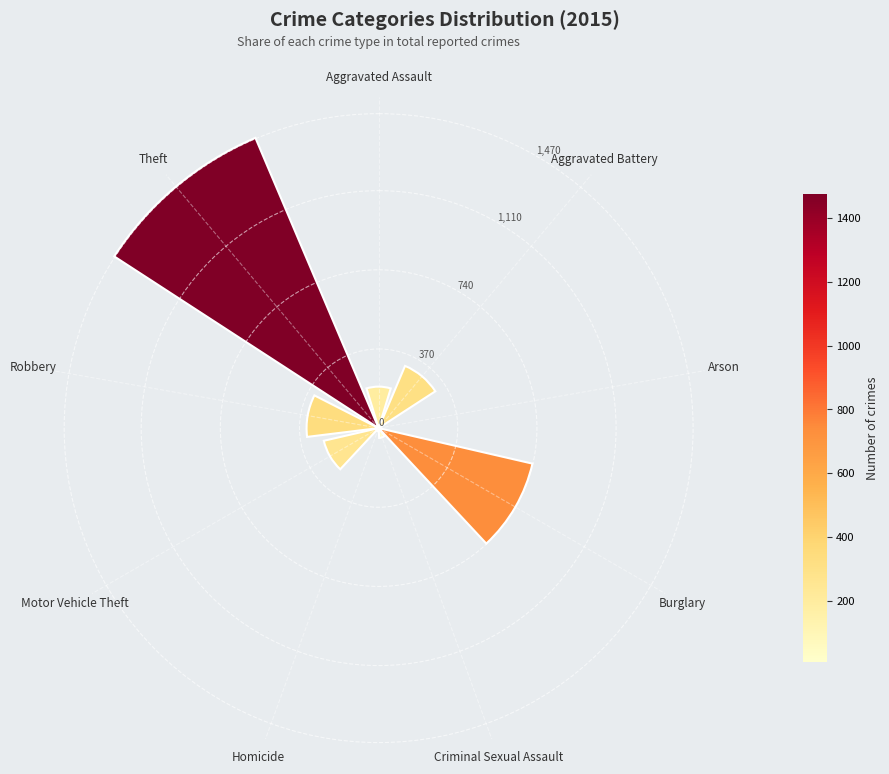

The chart shows a value of 155 at Motor Vehicle Theft. True or false?

False